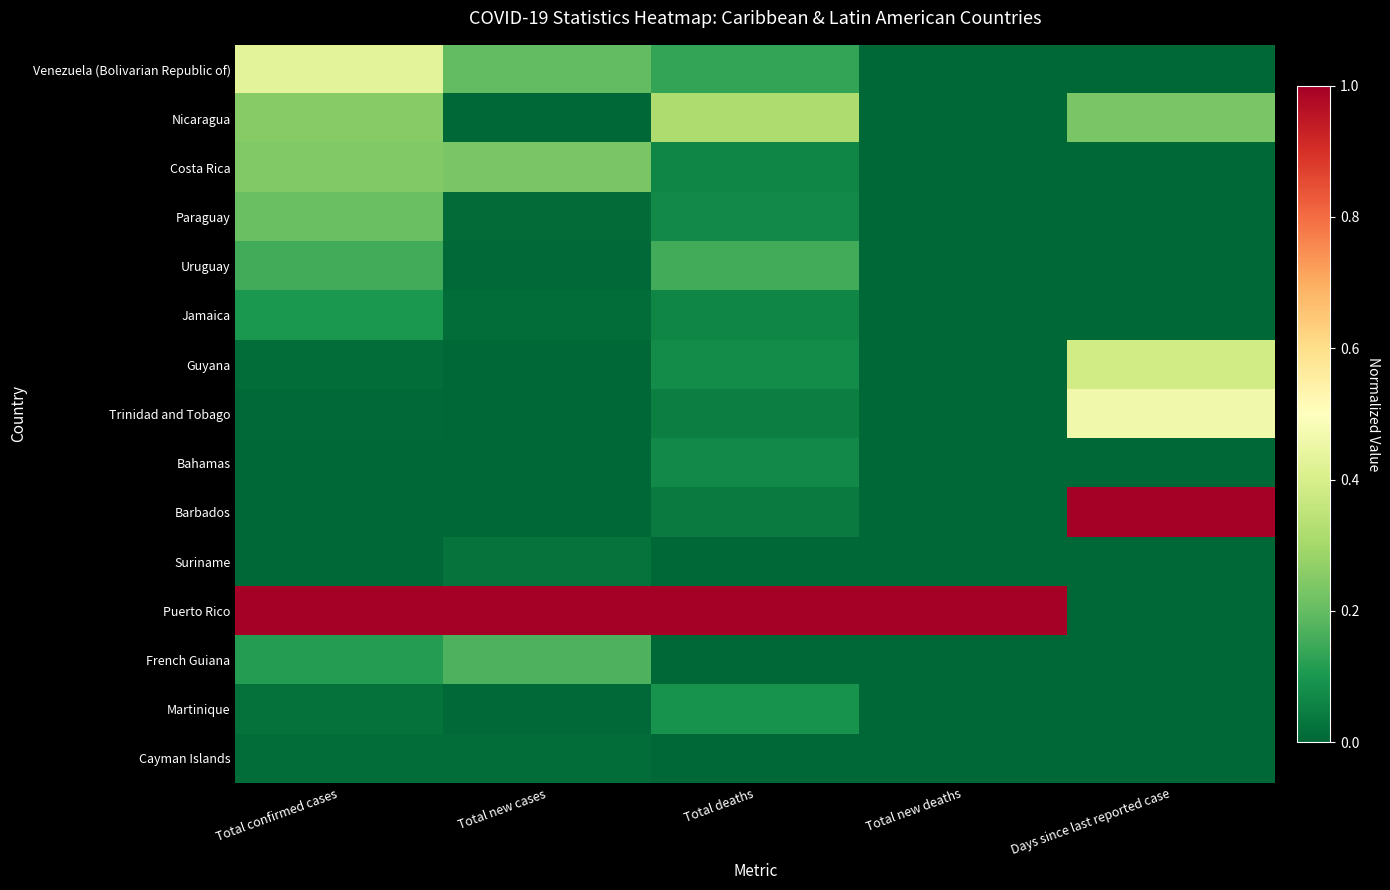

Reading left to right, list all the values displayed in this chart.

Venezuela (Bolivarian Republic of): Total confirmed cases=0.4	Total new cases=0.2	Total deaths=0.1	Total new deaths=0.0	Days since last reported case=0.0
Nicaragua: Total confirmed cases=0.3	Total new cases=0.0	Total deaths=0.3	Total new deaths=0.0	Days since last reported case=0.2
Costa Rica: Total confirmed cases=0.2	Total new cases=0.2	Total deaths=0.1	Total new deaths=0.0	Days since last reported case=0.0
Paraguay: Total confirmed cases=0.2	Total new cases=0.0	Total deaths=0.1	Total new deaths=0.0	Days since last reported case=0.0
Uruguay: Total confirmed cases=0.2	Total new cases=0.0	Total deaths=0.2	Total new deaths=0.0	Days since last reported case=0.0
Jamaica: Total confirmed cases=0.1	Total new cases=0.0	Total deaths=0.1	Total new deaths=0.0	Days since last reported case=0.0
Guyana: Total confirmed cases=0.0	Total new cases=0.0	Total deaths=0.1	Total new deaths=0.0	Days since last reported case=0.4
Trinidad and Tobago: Total confirmed cases=0.0	Total new cases=0.0	Total deaths=0.0	Total new deaths=0.0	Days since last reported case=0.5
Bahamas: Total confirmed cases=0.0	Total new cases=0.0	Total deaths=0.1	Total new deaths=0.0	Days since last reported case=0.0
Barbados: Total confirmed cases=0.0	Total new cases=0.0	Total deaths=0.0	Total new deaths=0.0	Days since last reported case=1.0
Suriname: Total confirmed cases=0.0	Total new cases=0.0	Total deaths=0.0	Total new deaths=0.0	Days since last reported case=0.0
Puerto Rico: Total confirmed cases=1.0	Total new cases=1.0	Total deaths=1.0	Total new deaths=1.0	Days since last reported case=0.0
French Guiana: Total confirmed cases=0.1	Total new cases=0.2	Total deaths=0.0	Total new deaths=0.0	Days since last reported case=0.0
Martinique: Total confirmed cases=0.0	Total new cases=0.0	Total deaths=0.1	Total new deaths=0.0	Days since last reported case=0.0
Cayman Islands: Total confirmed cases=0.0	Total new cases=0.0	Total deaths=0.0	Total new deaths=0.0	Days since last reported case=0.0